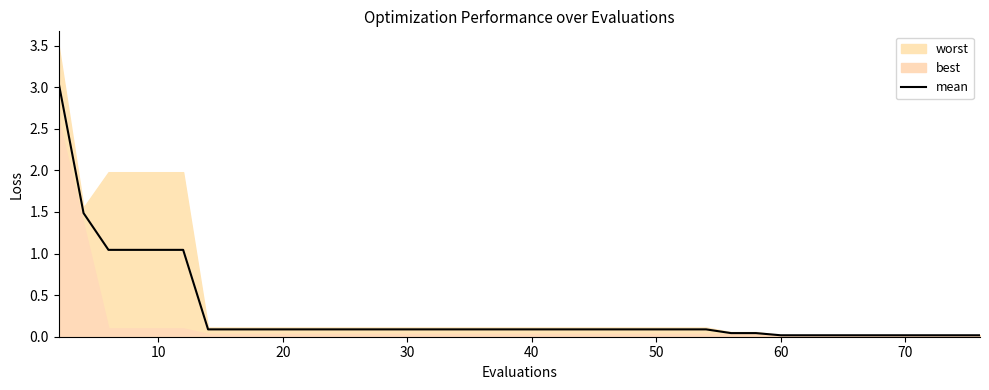

Reading left to right, list all the values displayed in this chart.

3.1	1.5	1.0	1.0	1.0	1.0	0.1	0.1	0.1	0.1	0.1	0.1	0.1	0.1	0.1	0.1	0.1	0.1	0.1	0.1	0.1	0.1	0.1	0.1	0.1	0.1	0.1	0.1	0.0	0.0	0.0	0.0	0.0	0.0	0.0	0.0	0.0	0.0	0.0	0.0